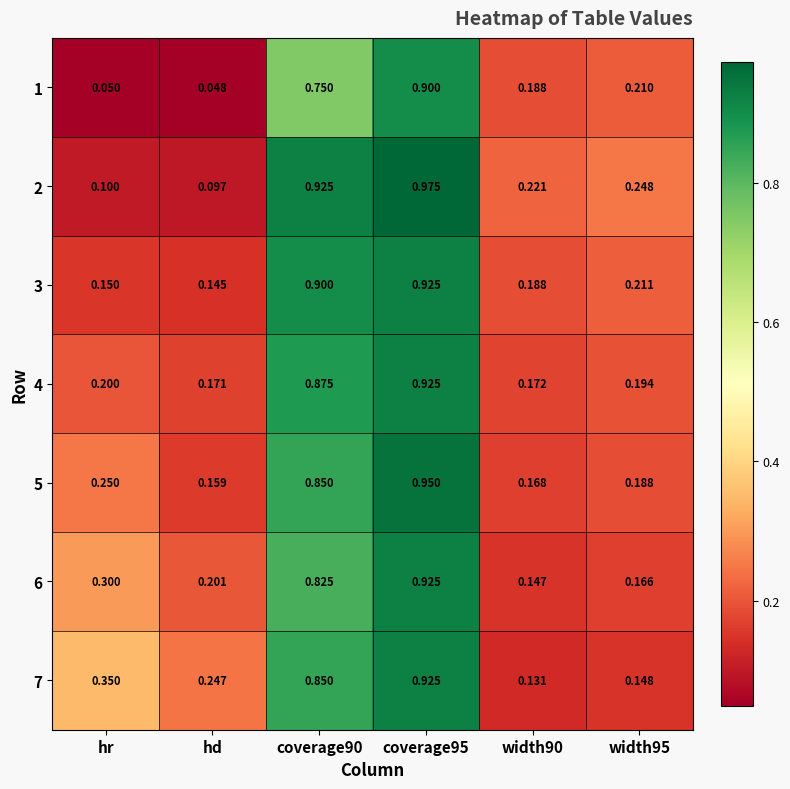

List the series in order of their peak value, lowest first.

1, 3, 4, 6, 7, 5, 2